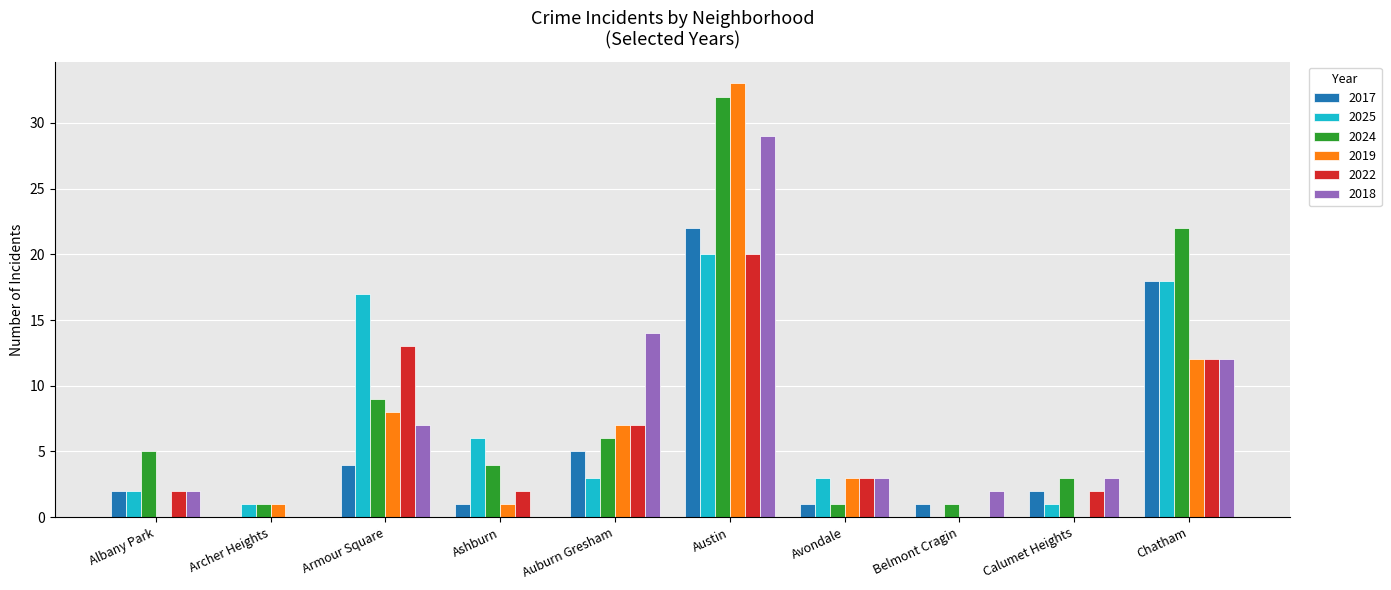

What is the sum of the 2019 values at Armour Square and Albany Park?

8